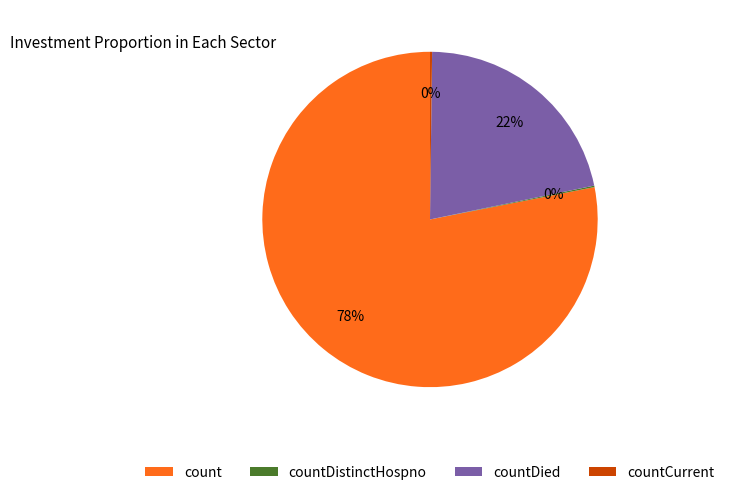

What is the largest slice in the pie chart?

count